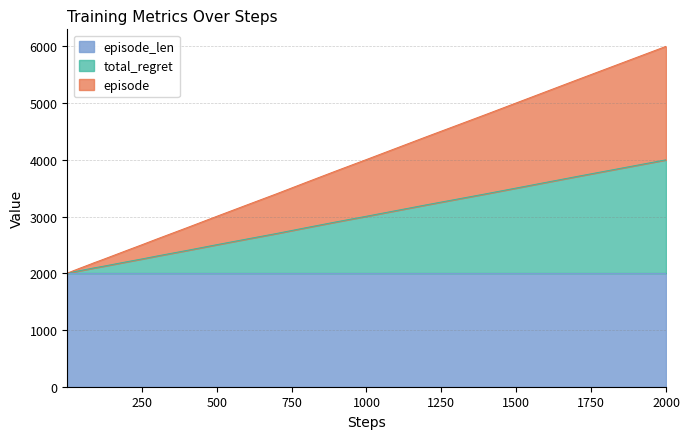

At which category is the sum across all series the highest?

2000